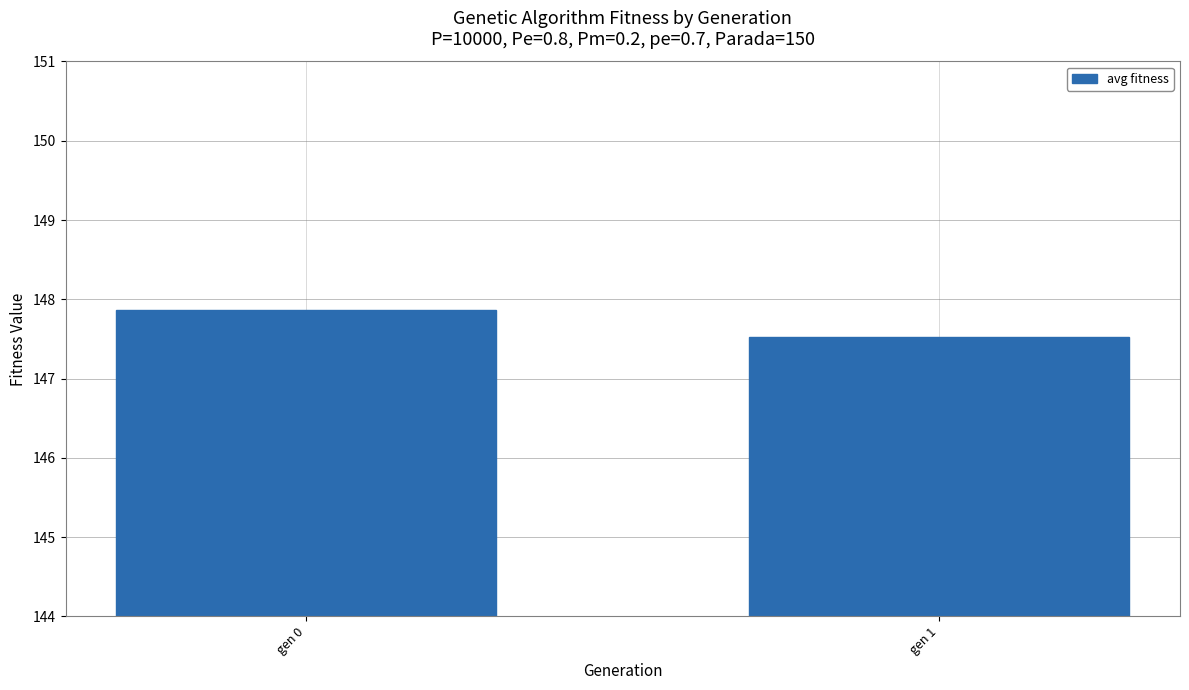

What is the difference between the values at gen 1 and gen 0?

0.3